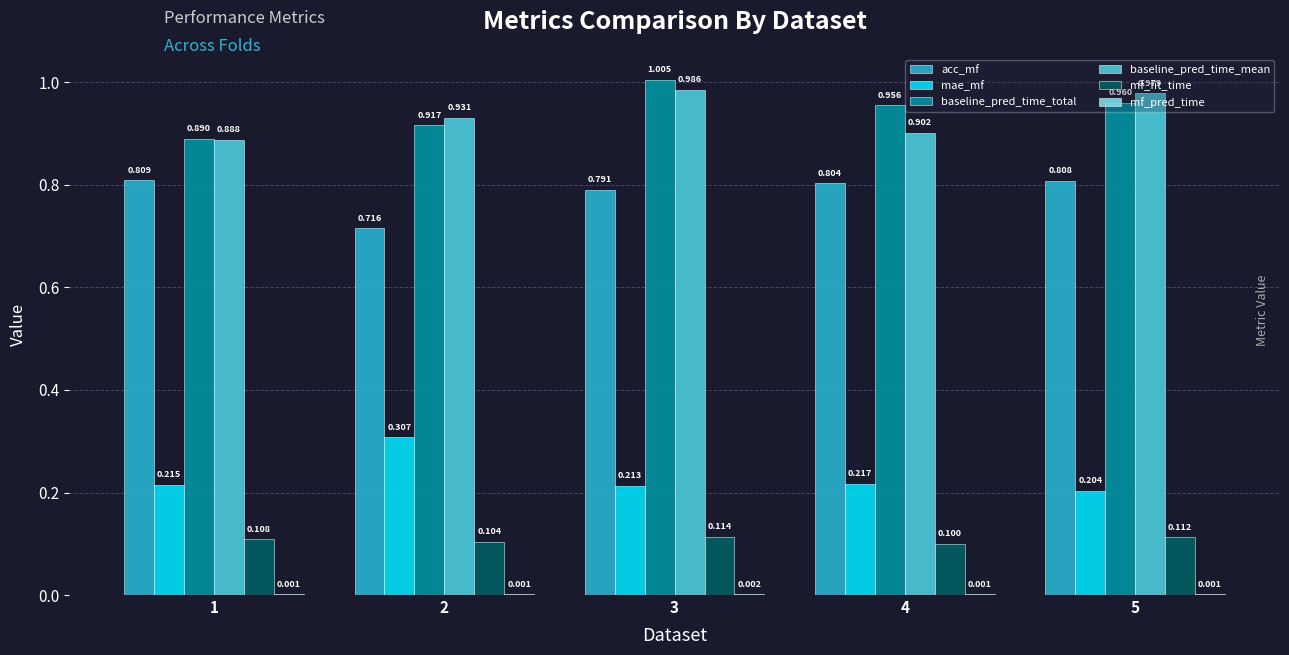

Which series changed the most between 4 and 5?

baseline_pred_time_mean